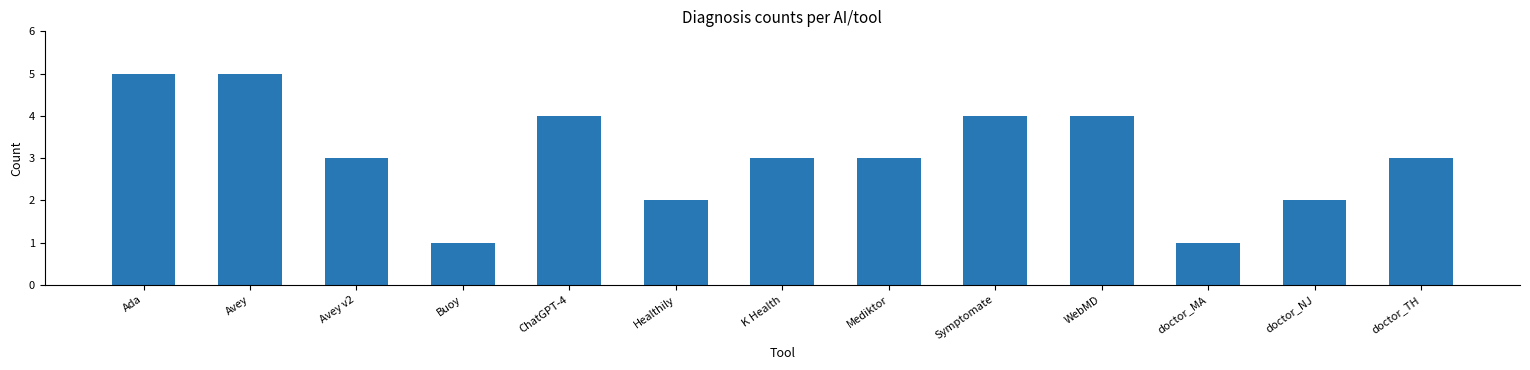

Reading right to left, extract all data points from this chart.

3	2	1	4	4	3	3	2	4	1	3	5	5